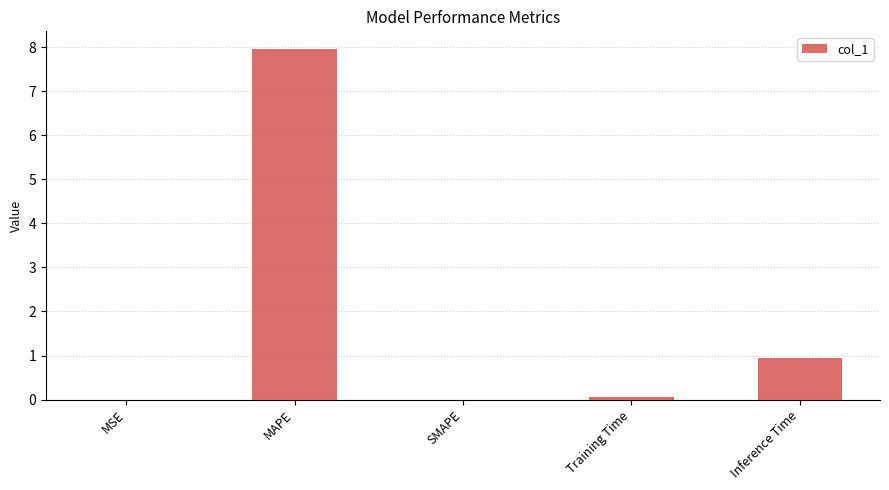

At which label is the value closest to 3?

Inference Time